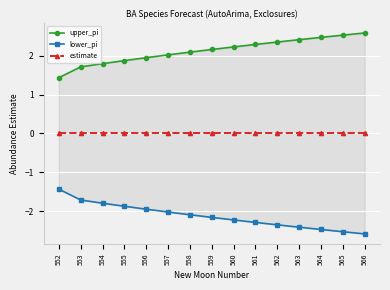

What is the sum of all lower_pi values?

-31.9